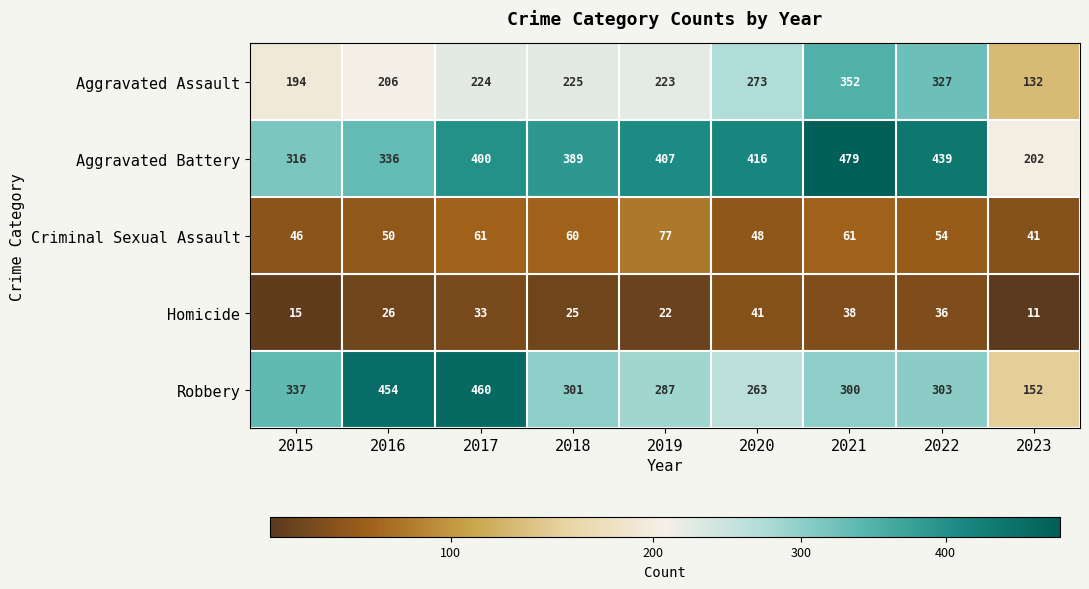

Which series changed the most between 2016 and 2017?

Aggravated Battery